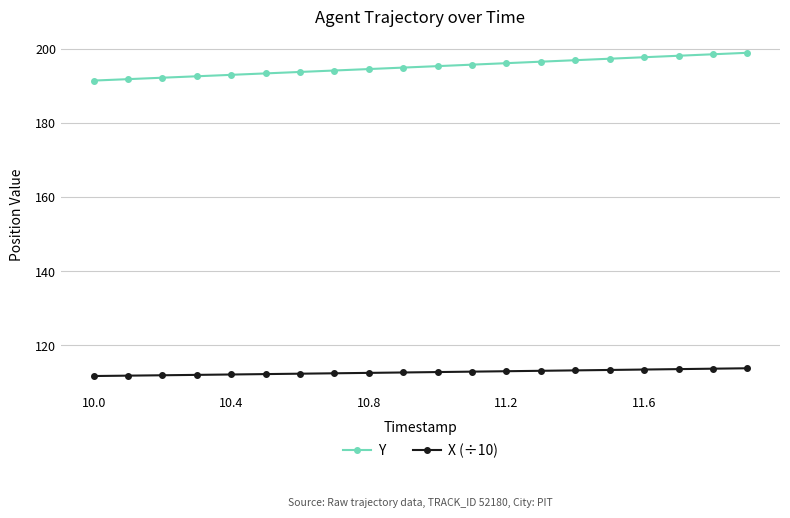

Which series has the largest total across all categories?

Y